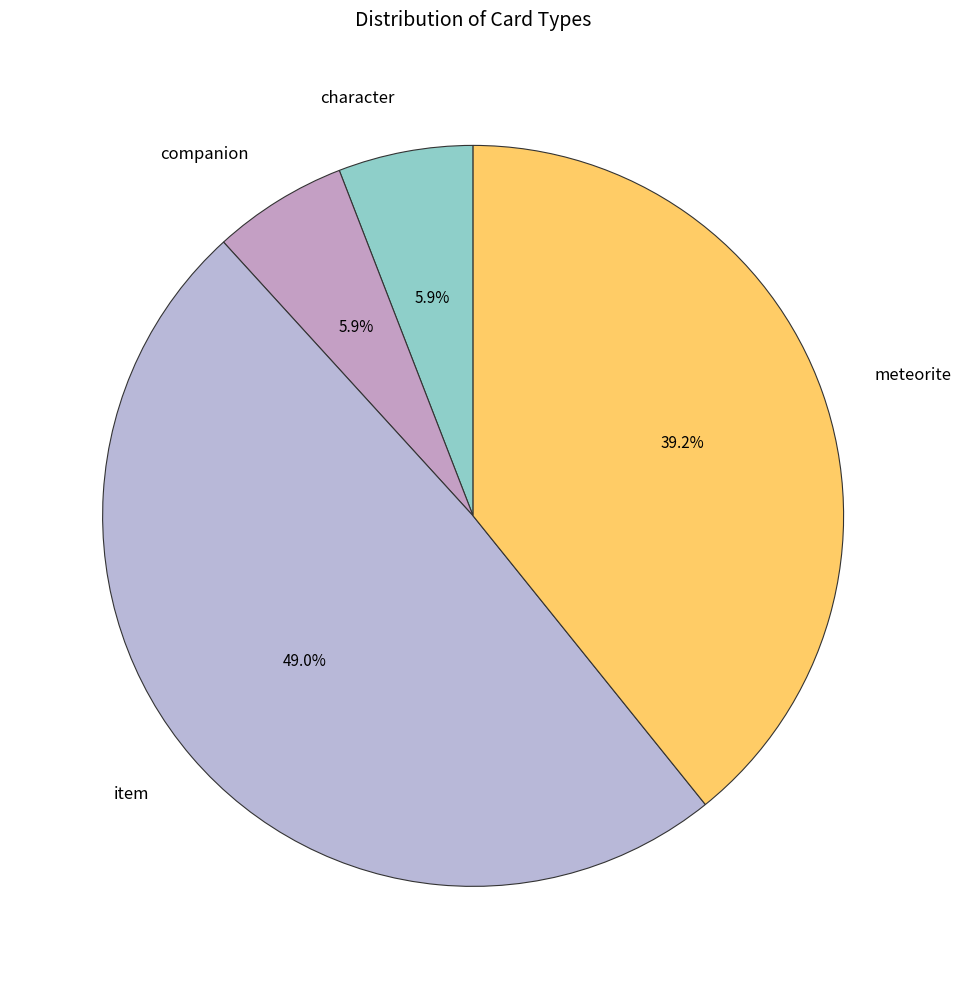

True or false: item accounts for 30% of the total.

False